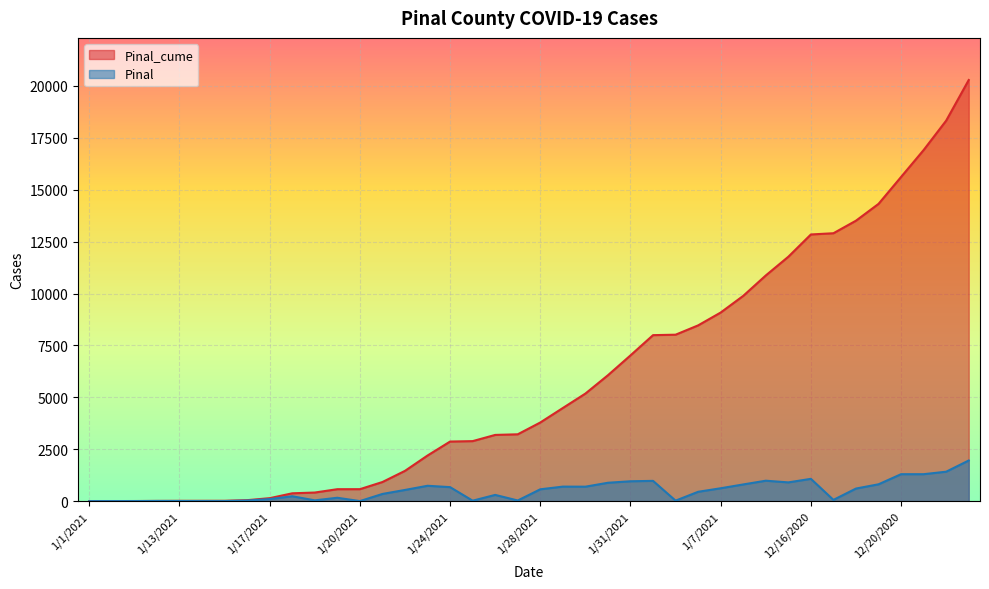

What is the difference between the highest and lowest values at 1/27/2021?

3189